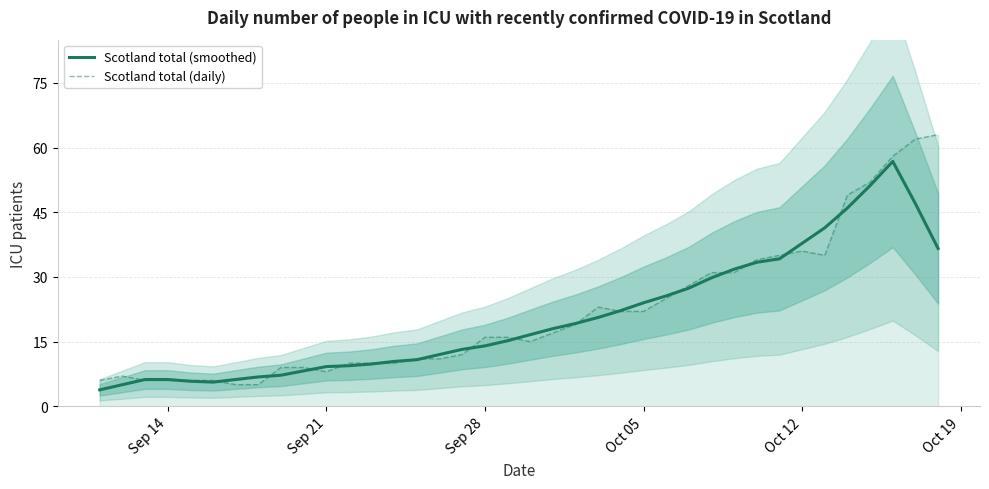

What is the maximum value for Scotland total (daily)?

63.0